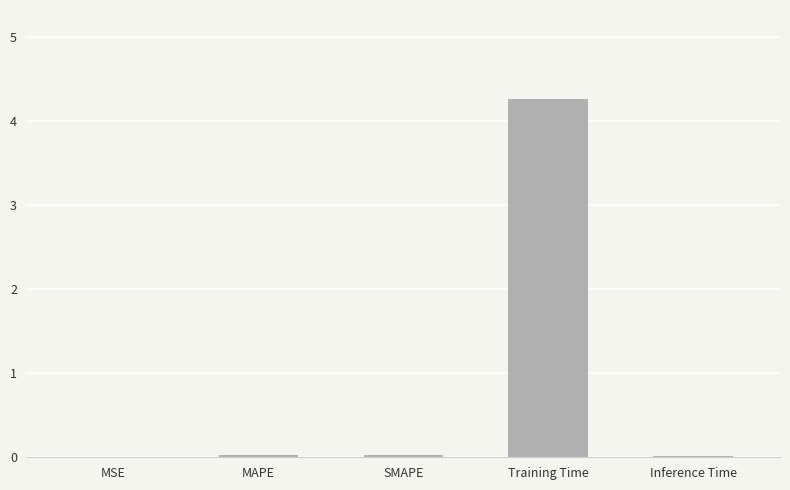

At which category does the chart reach its peak across all series?

Training Time